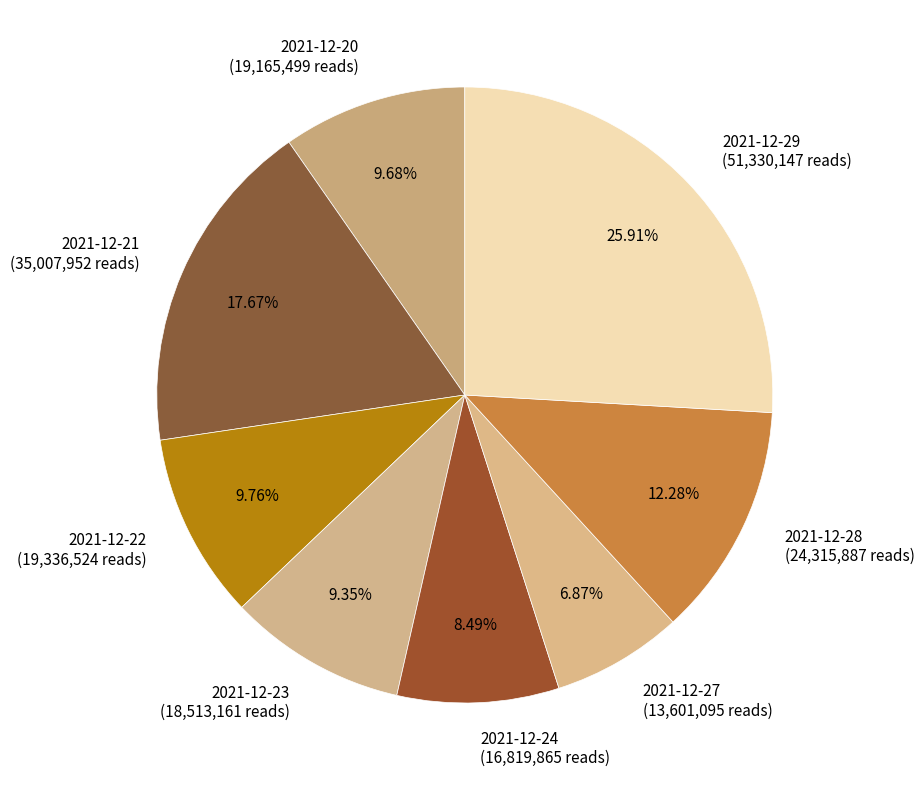

True or false: 2021-12-28 accounts for 1% of the total.

False